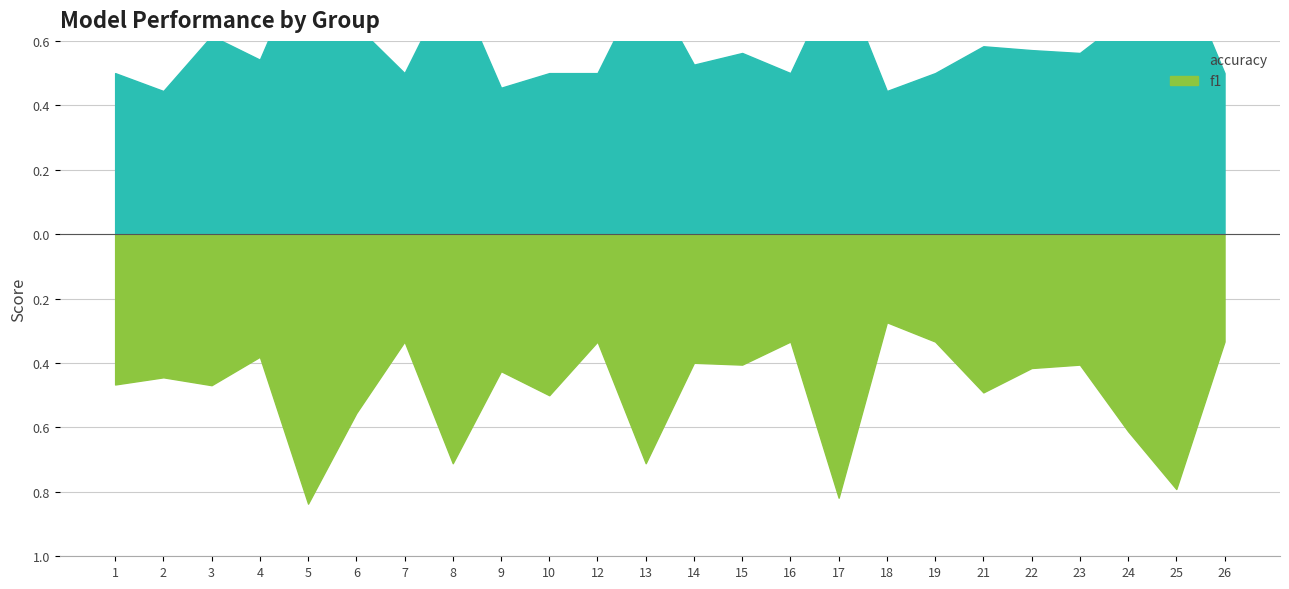

The accuracy series shows 0.6 at 15. True or false?

True